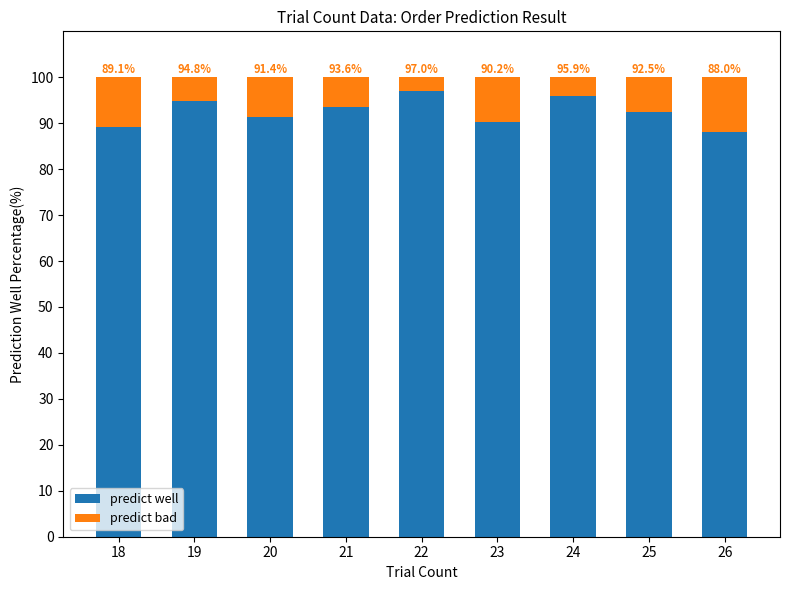

Where is predict well nearest to the value 92?

25